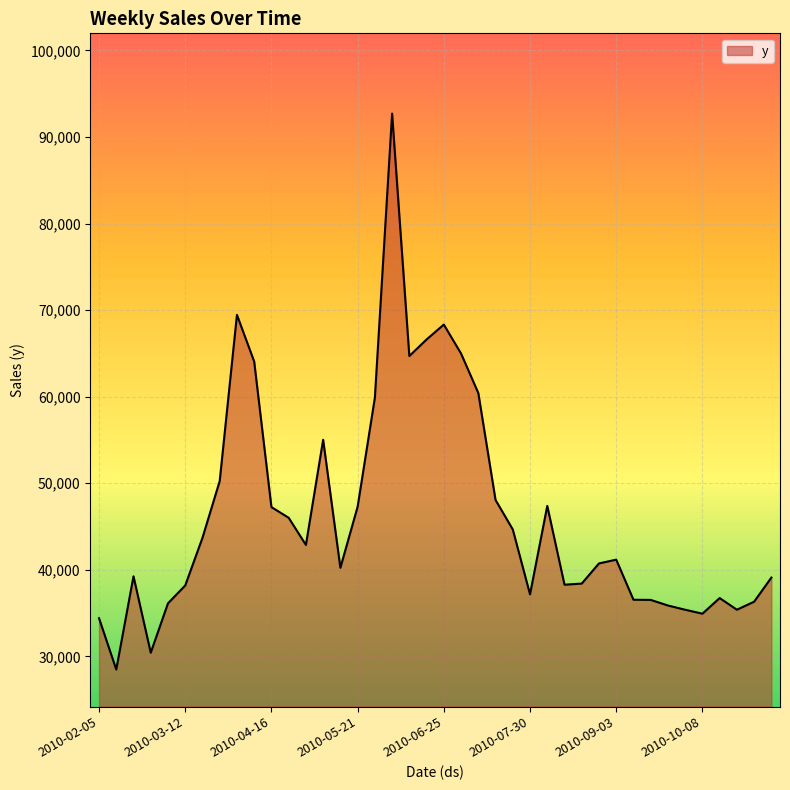

What is the greatest value displayed?

92702.8